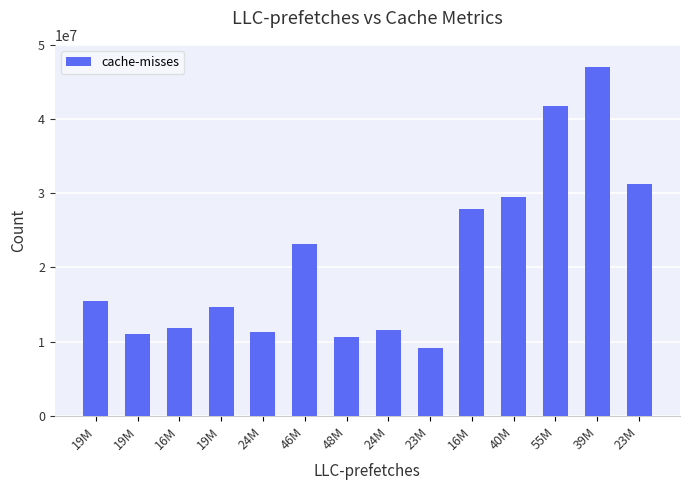

How many distinct data groups are displayed?

1